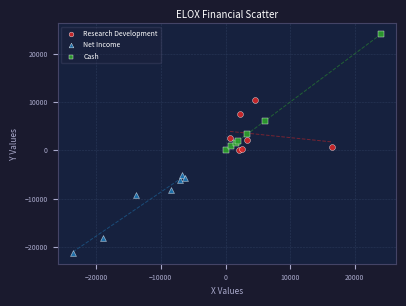

Which series contains the lowest Y value?

Net Income